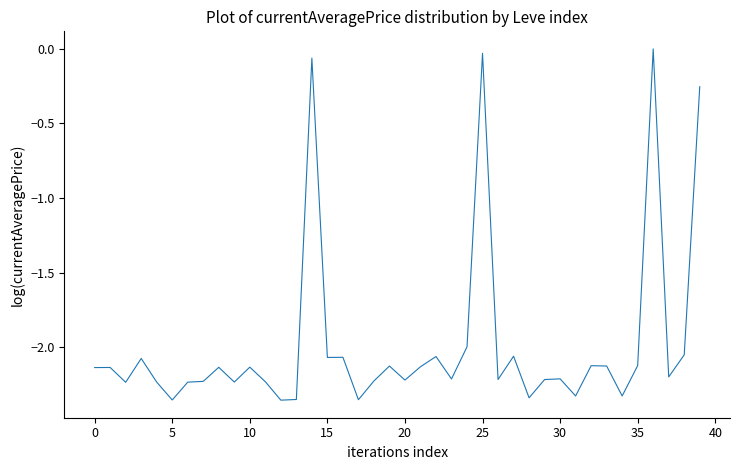

What is the difference between the maximum and minimum values?

2.4